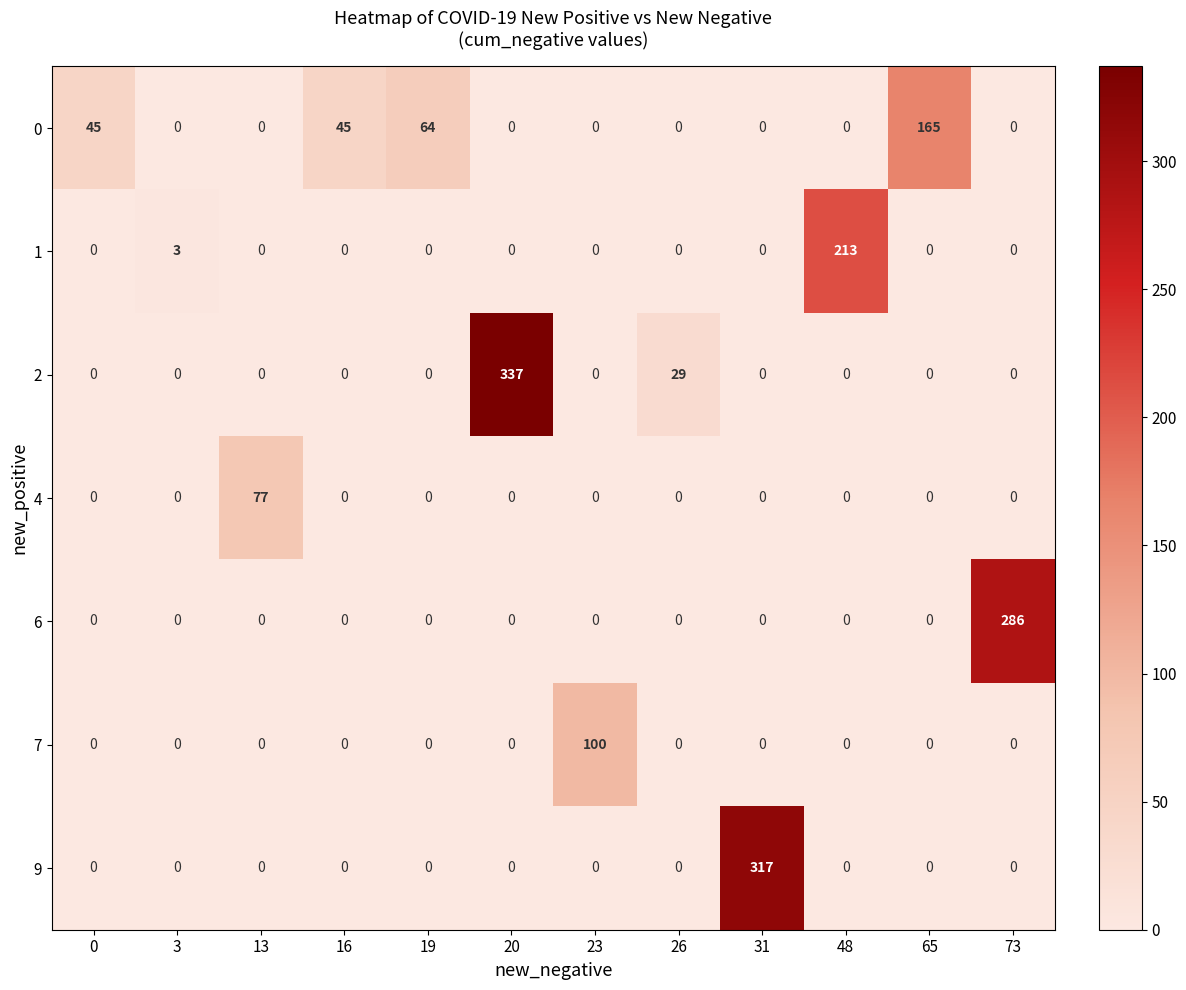

What is the total value across all series at 3?

3